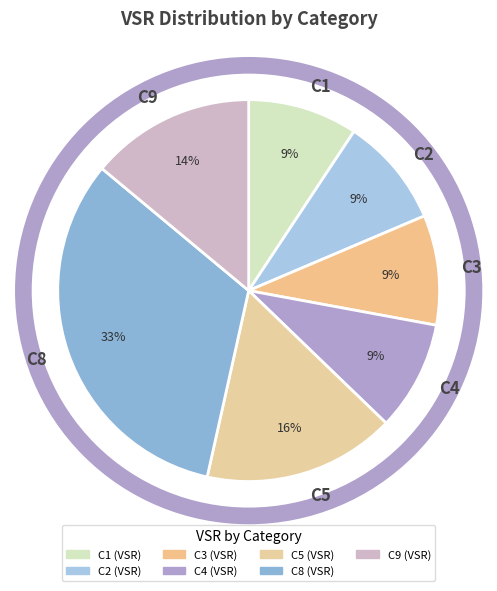

To the nearest percent, what portion does C1 represent?

9%